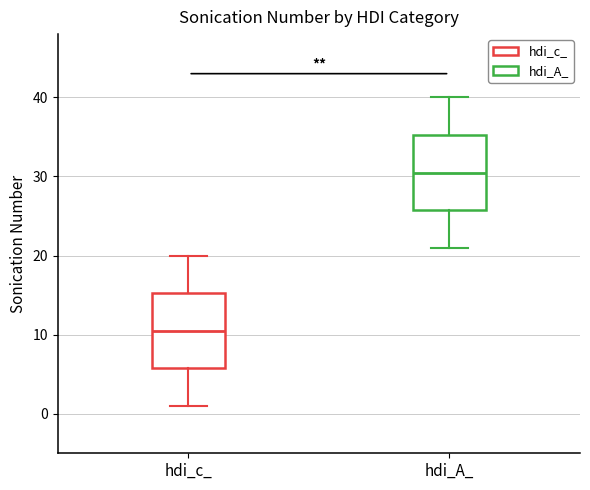

Reading left to right, read every box against the y-axis: the position of its median line, the range the box covers, and the ends of its whiskers. The values are not printed on the chart, so give them approximately, as read against the axis.

hdi_c_: median 11, box 6 to 15, whiskers 1 to 20
hdi_A_: median 31, box 26 to 35, whiskers 21 to 40